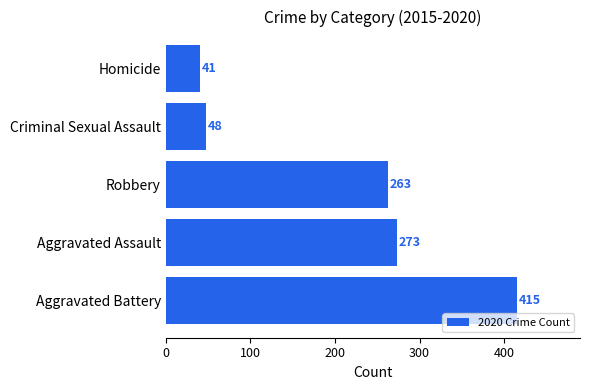

Approximately how many times larger is the value at Aggravated Battery compared to Criminal Sexual Assault?

8.6